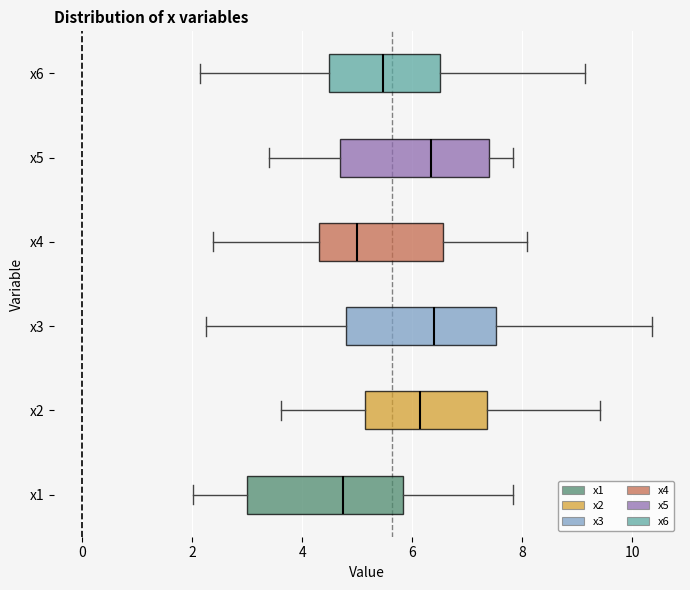

Reading bottom to top, read every box against the x-axis: the position of its median line, the range the box covers, and the ends of its whiskers. The values are not printed on the chart, so give them approximately, as read against the axis.

x1: median 4.8, box 3.0 to 5.8, whiskers 2.0 to 7.8
x2: median 6.2, box 5.2 to 7.4, whiskers 3.6 to 9.4
x3: median 6.4, box 4.8 to 7.6, whiskers 2.2 to 10.4
x4: median 5.0, box 4.4 to 6.6, whiskers 2.4 to 8.0
x5: median 6.4, box 4.6 to 7.4, whiskers 3.4 to 7.8
x6: median 5.4, box 4.4 to 6.4, whiskers 2.2 to 9.2